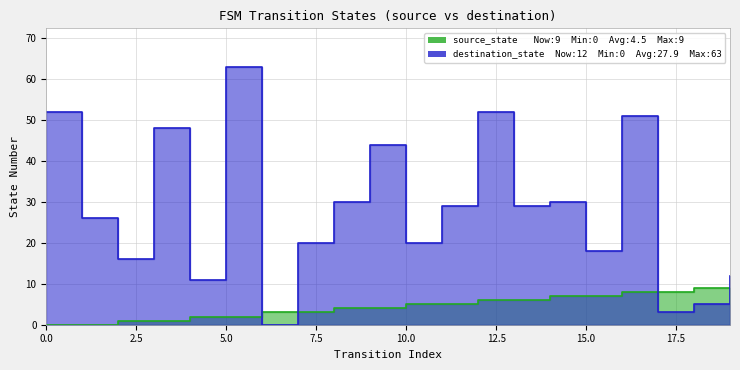

Where is source_state nearest to the value 4?

8